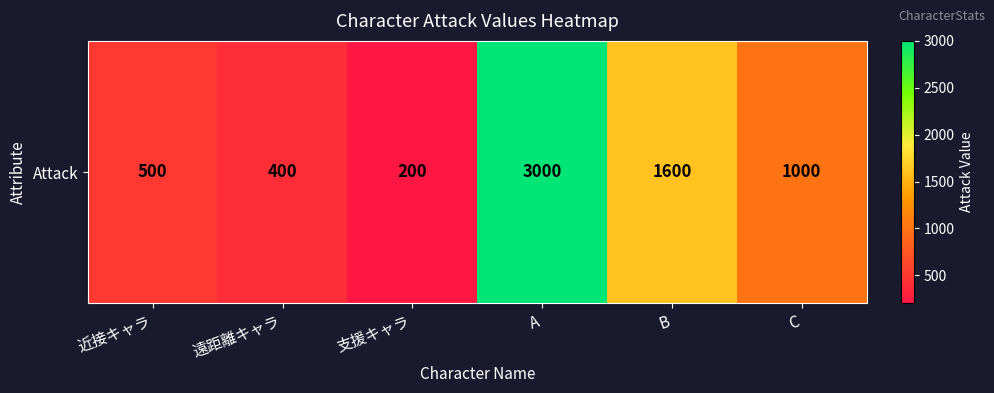

What is the ratio of the value at 遠距離キャラ to the value at B?

0.2